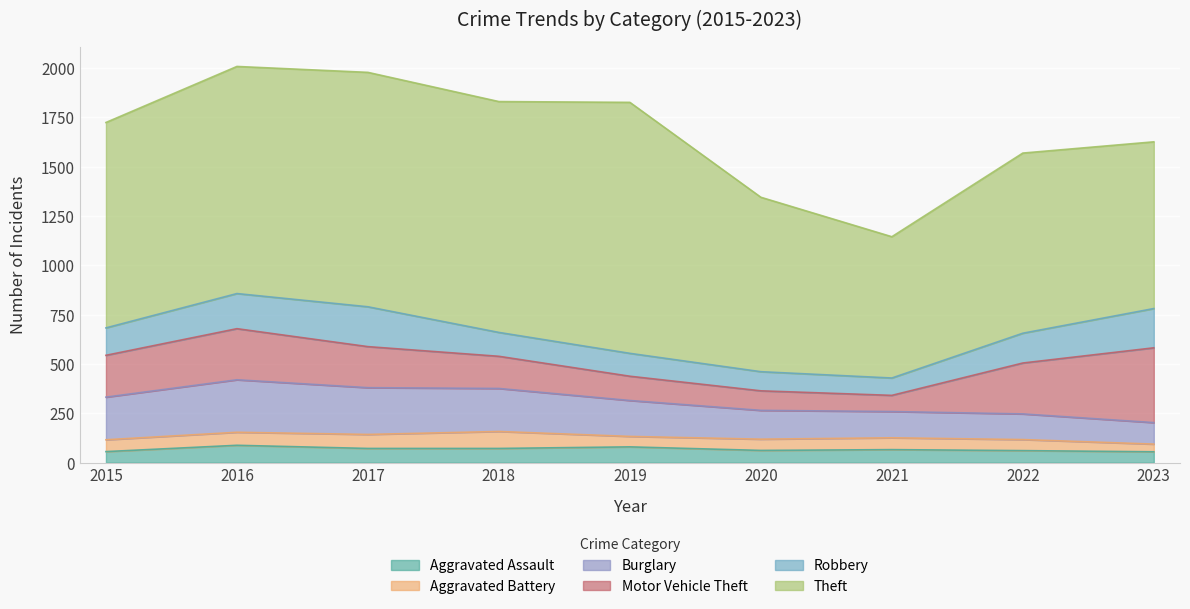

What is the sum of all Theft values?

9180